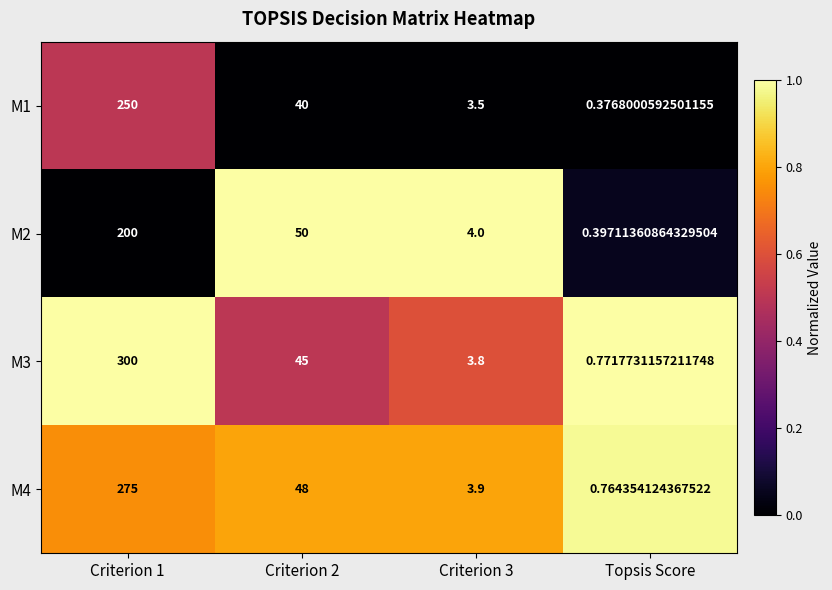

Count the number of categories in the chart.

4